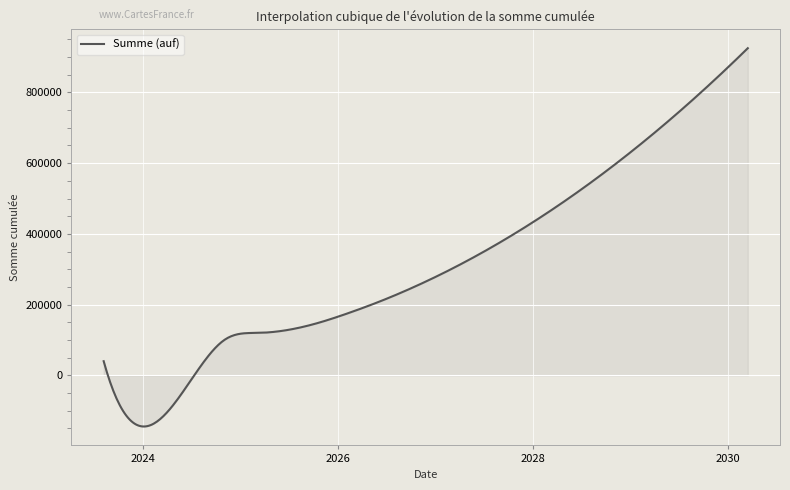

What is the difference between the maximum and minimum values?

1069654.3